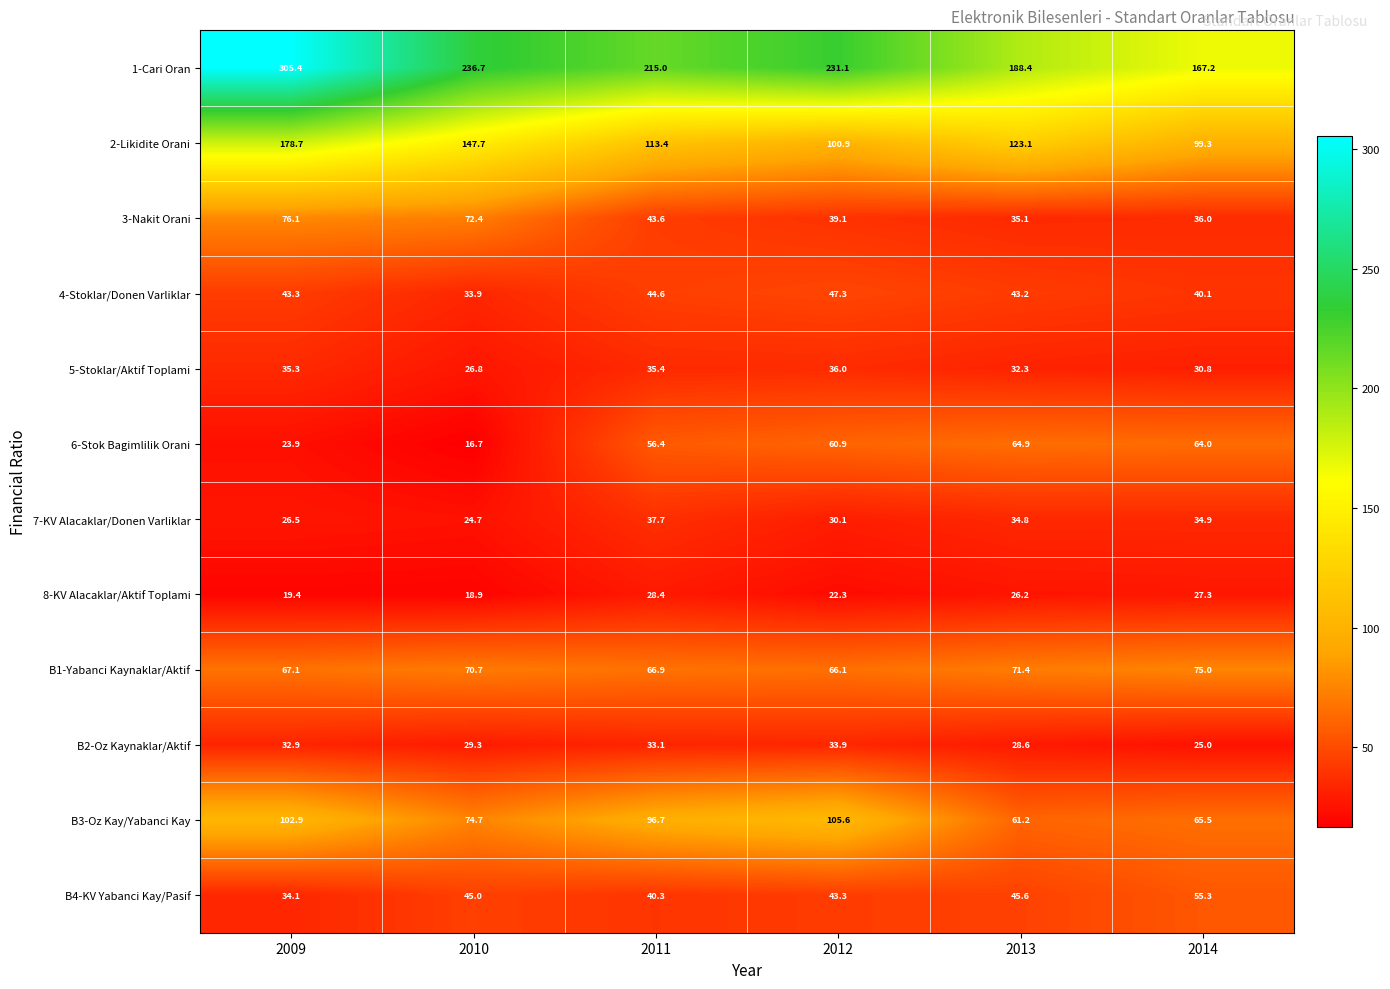

The 8-KV Alacaklar/Aktif Toplami series shows 26.2 at 2013. True or false?

True